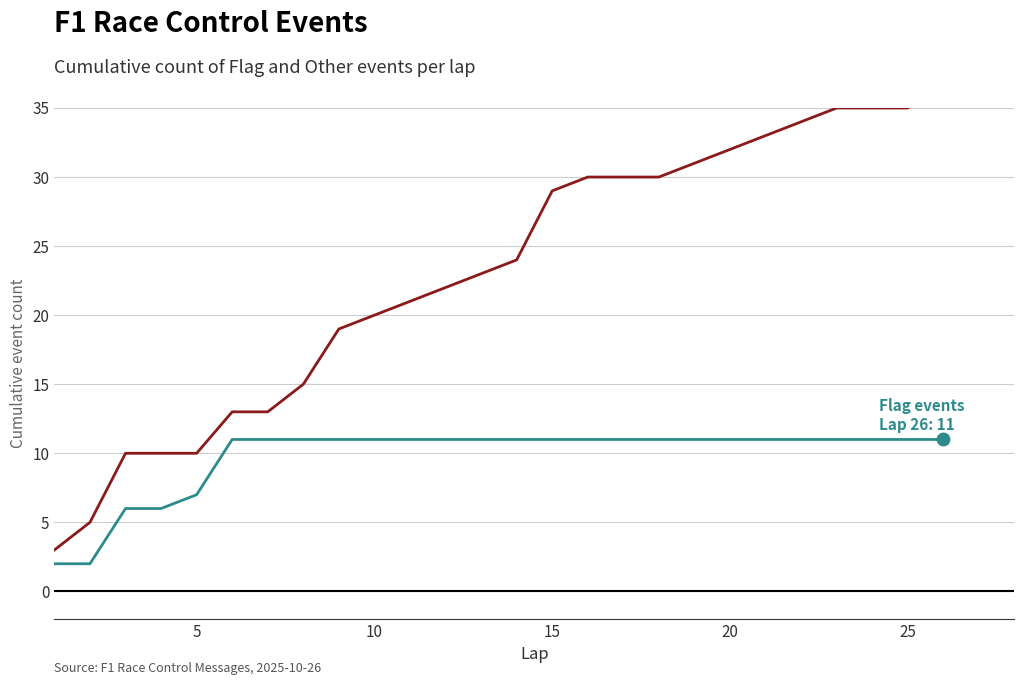

How many Flag events values are between 11 and 12?

21